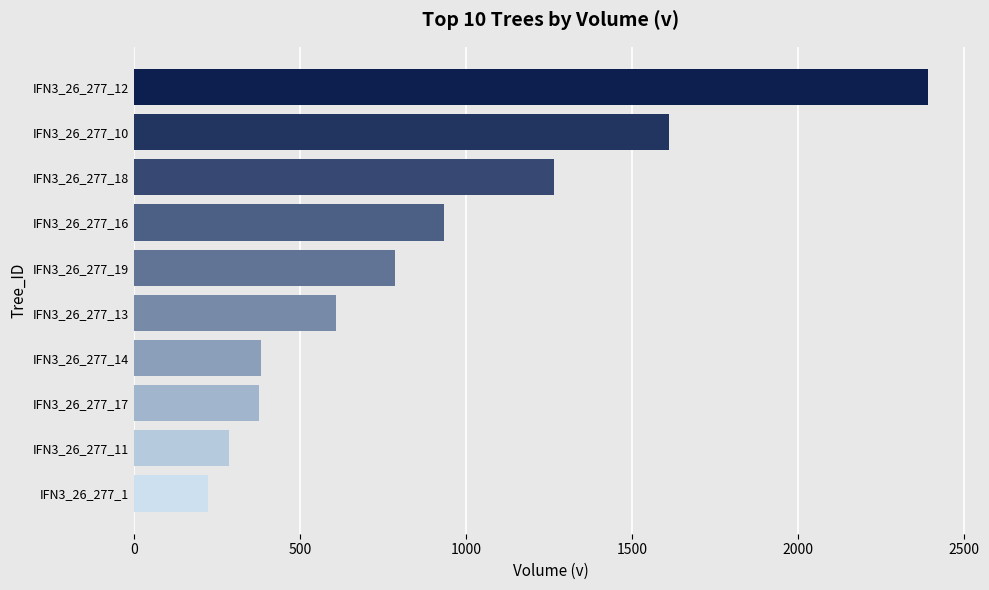

How many bars are there in total?

10